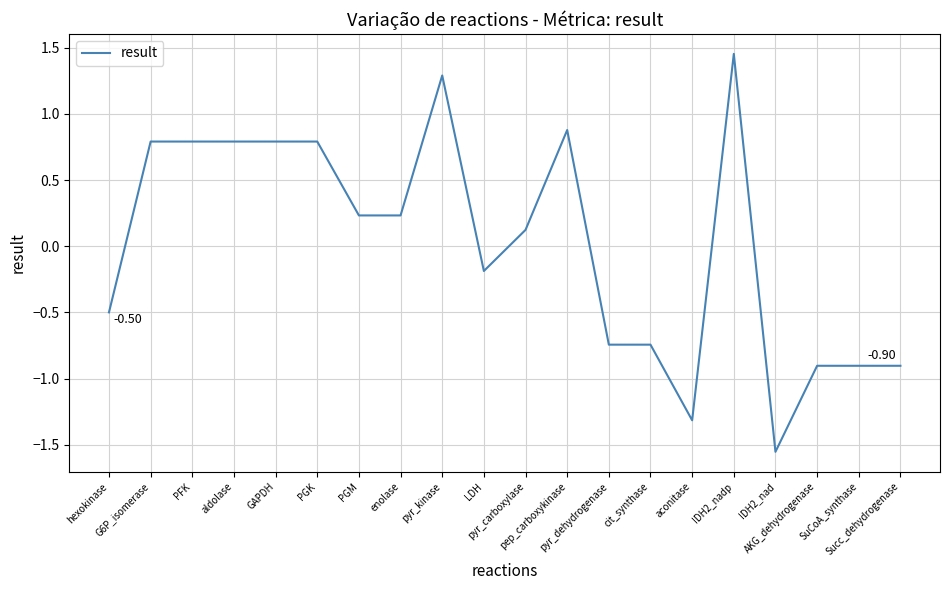

How many distinct data groups are displayed?

1